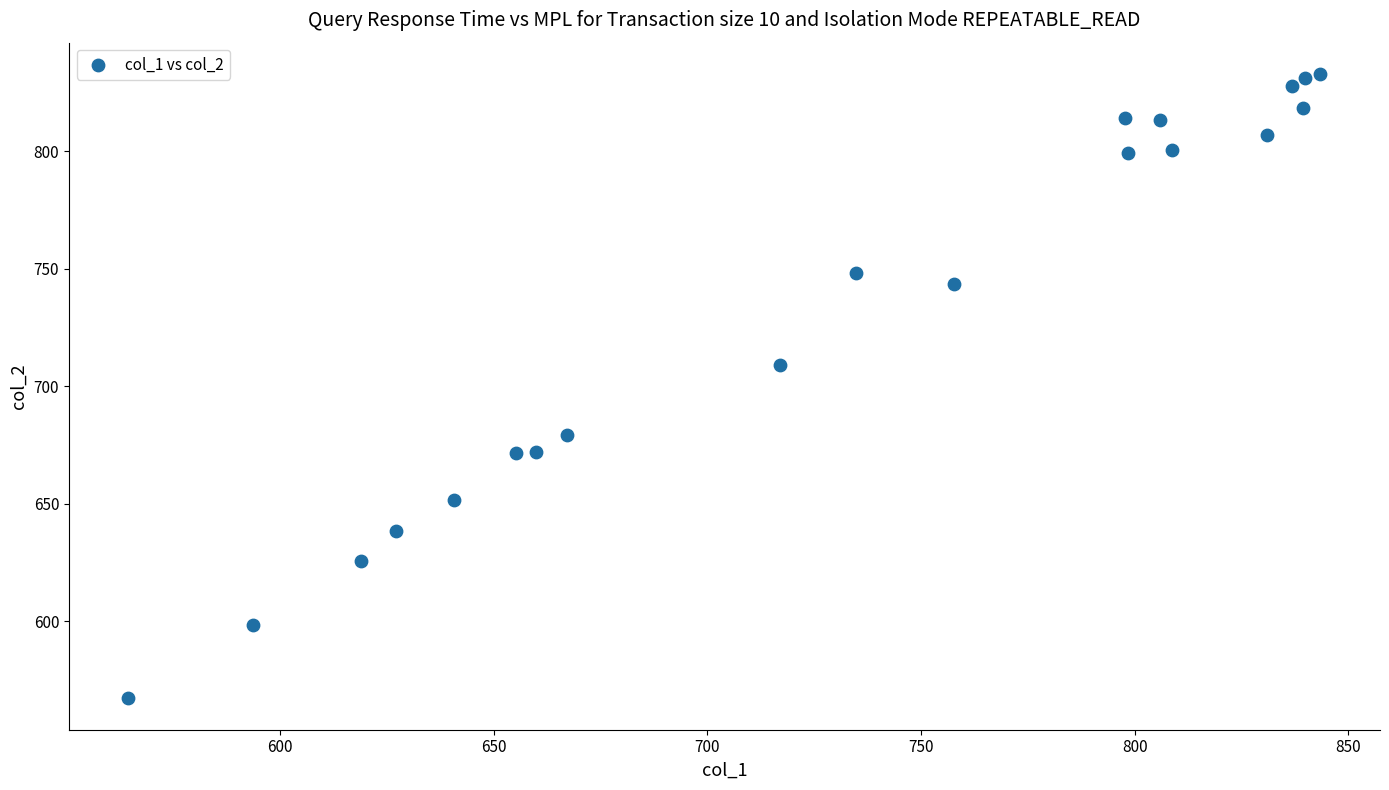

What is the range of Y values (max minus min)?

265.7